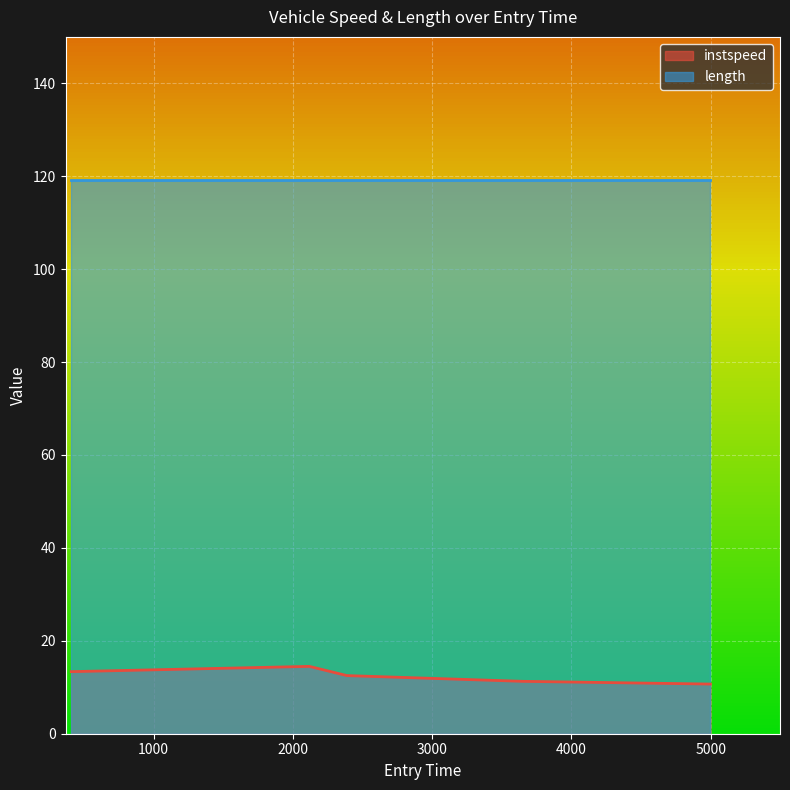

What is the greatest value displayed?

119.2